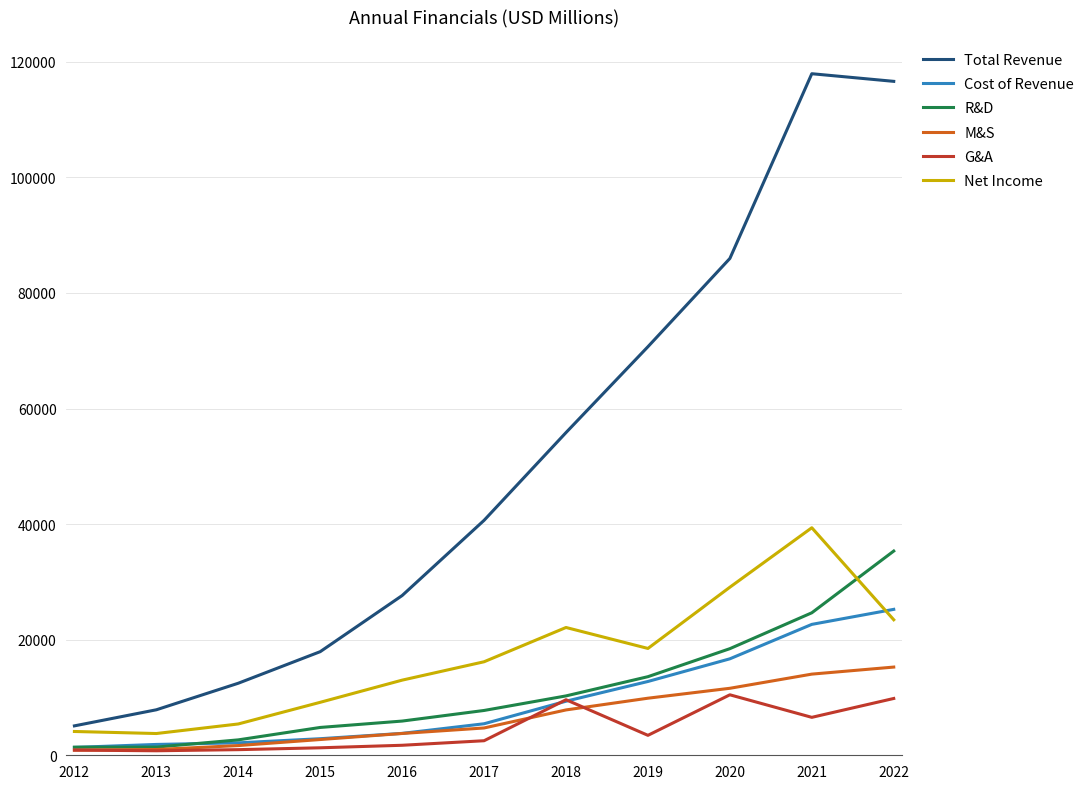

What is the minimum value for Net Income?

3764